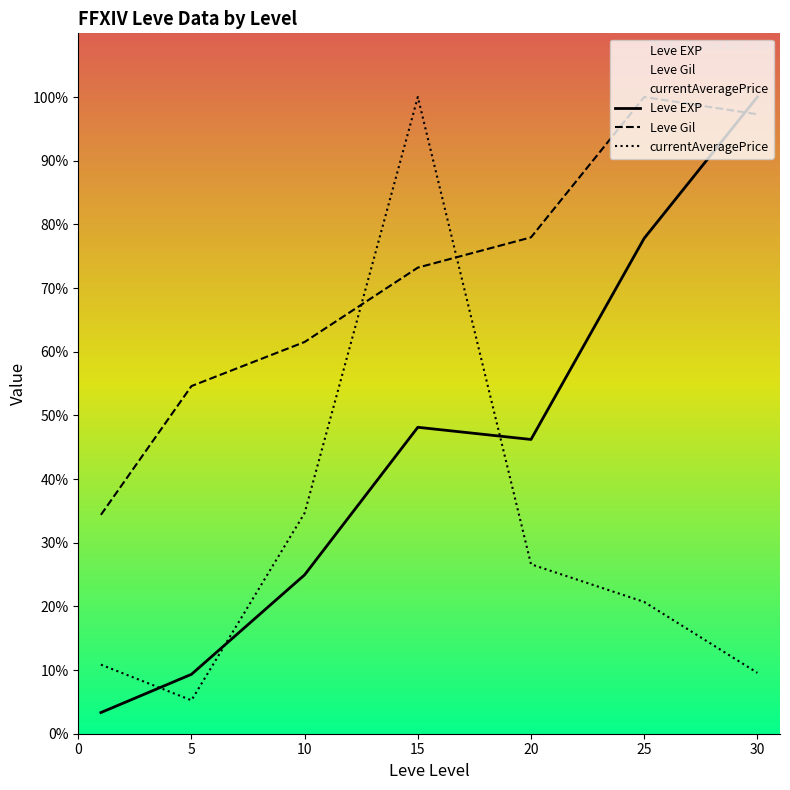

Where is Leve Gil nearest to the value 67?

10